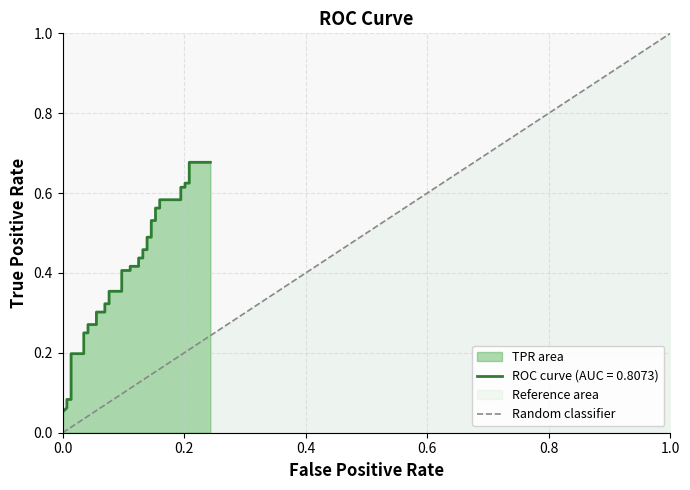

What is the greatest value displayed?

1